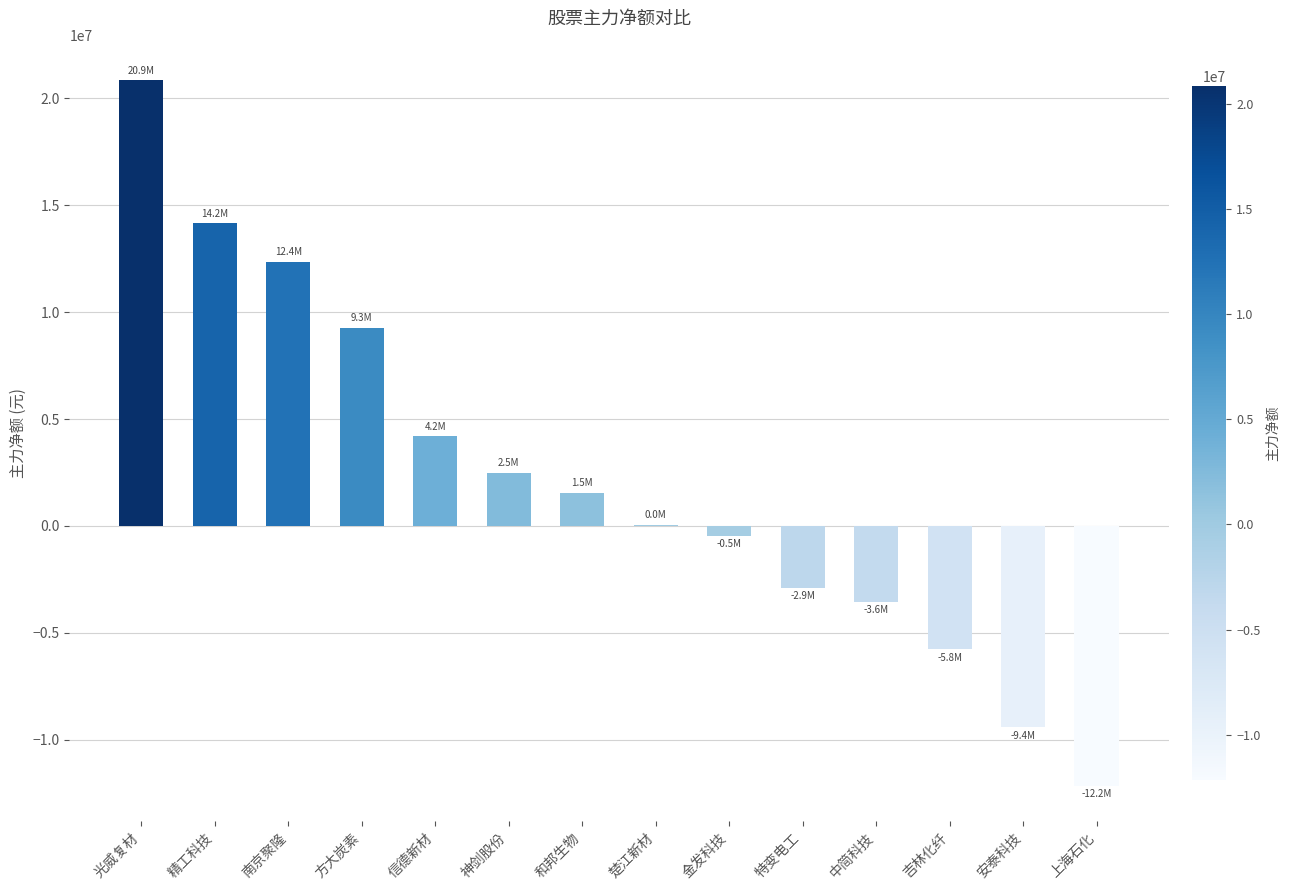

The value at 中简科技 is -2438794. True or false?

False